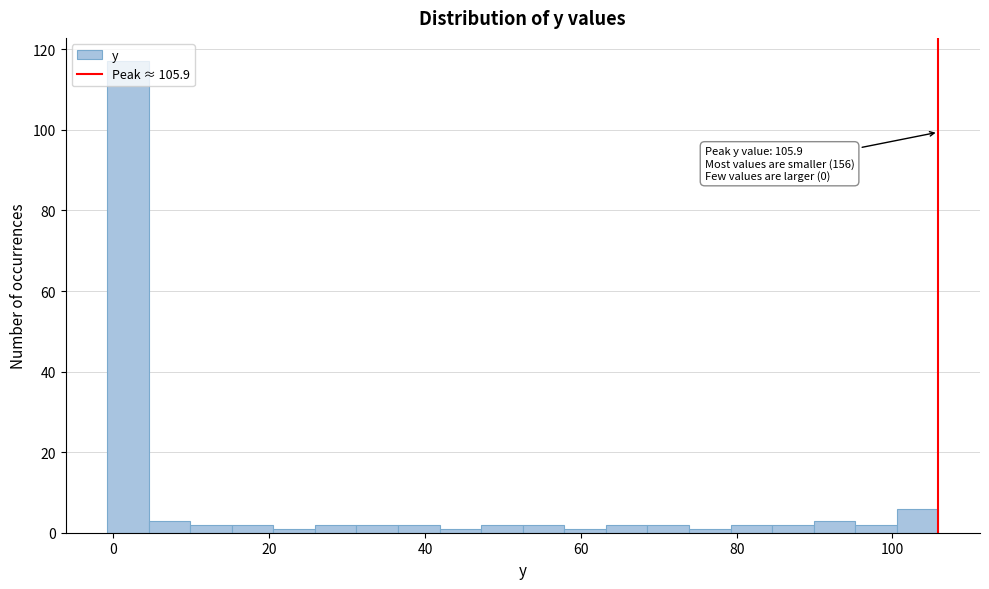

Read against the x-axis, roughly where is the centre of the tallest bar?

2